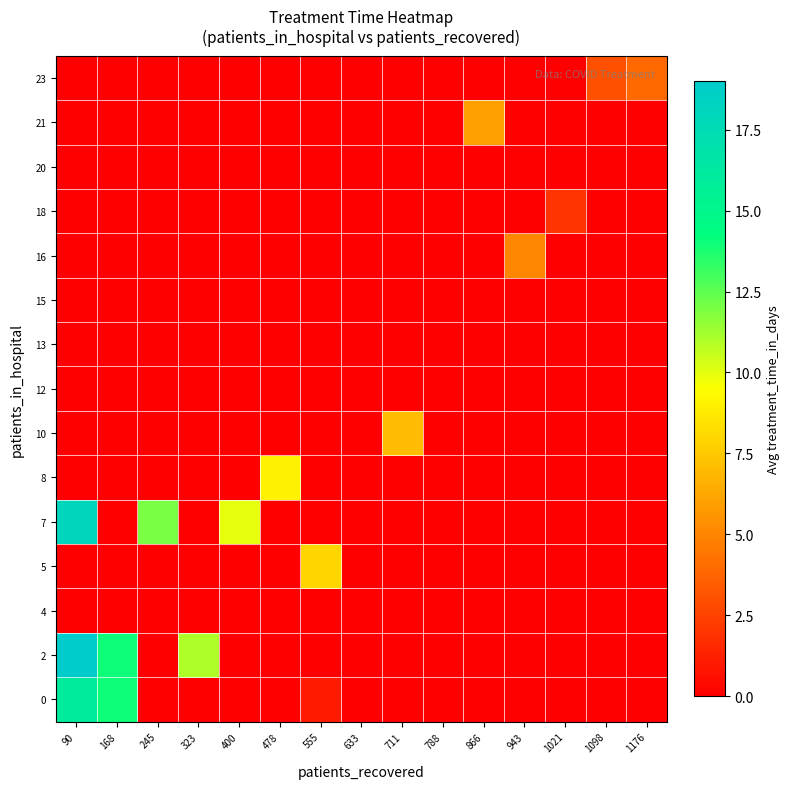

Rank the series by their maximum value, from lowest to highest.

4, 12, 13, 15, 20, 18, 23, 16, 21, 10, 5, 8, 0, 7, 2